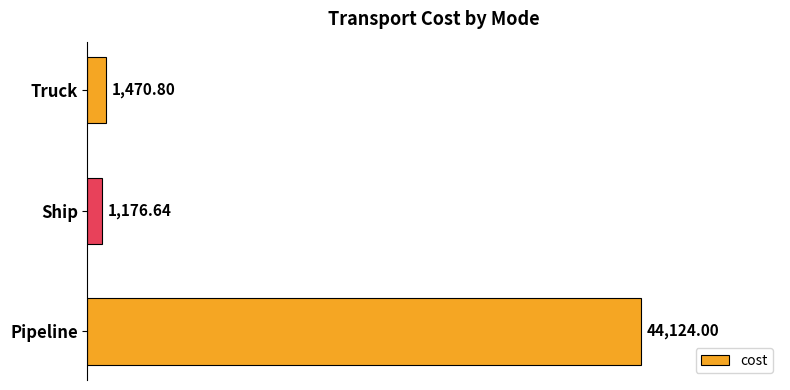

How many bars are there in total?

3